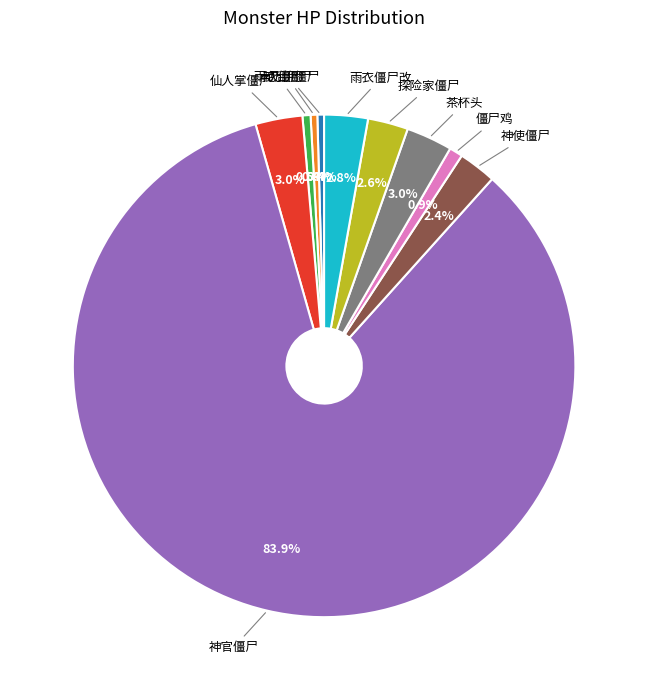

Is there any slice that represents more than half of the pie?

Yes